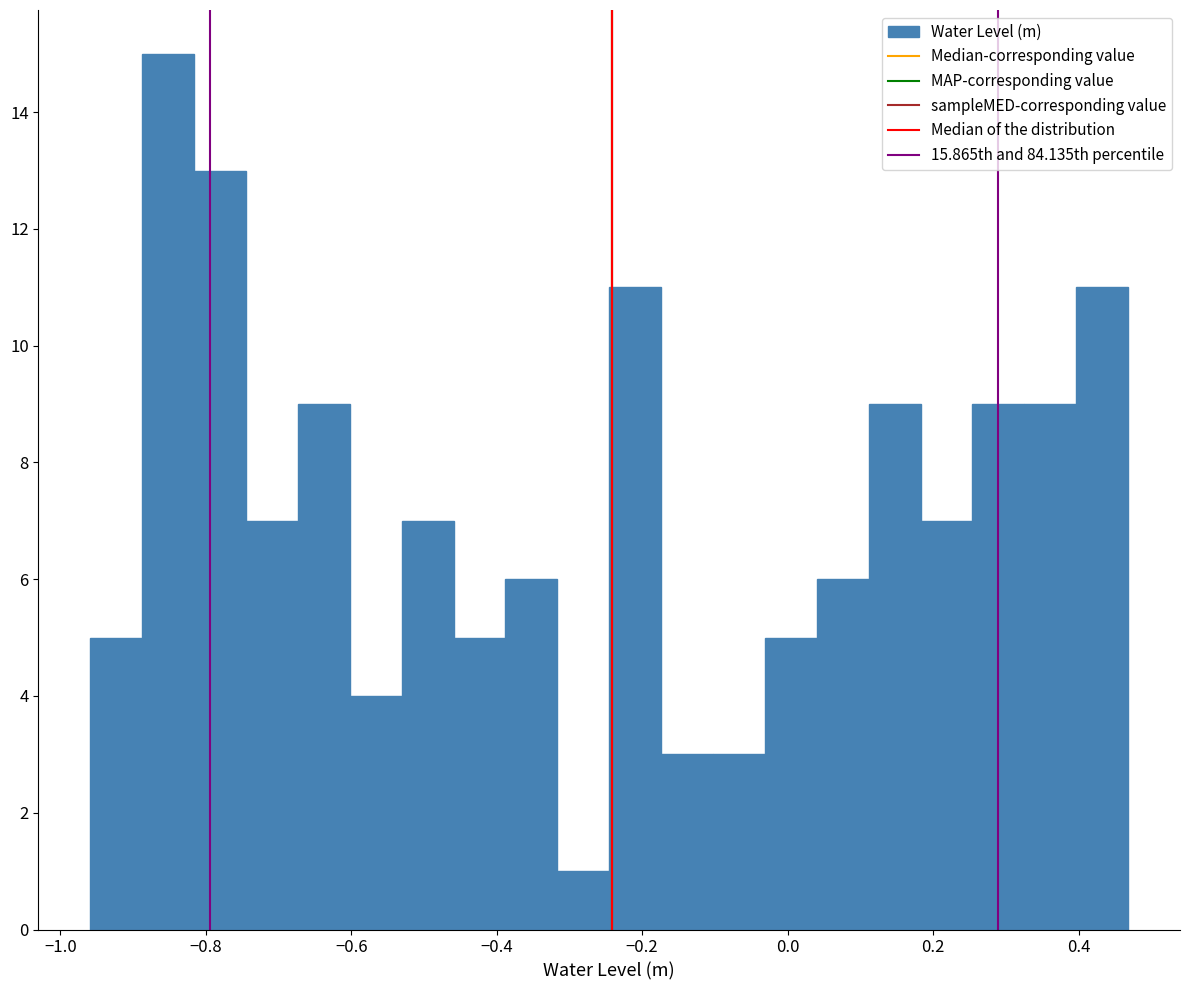

Read against the x-axis, roughly where is the centre of the tallest bar?

-0.86